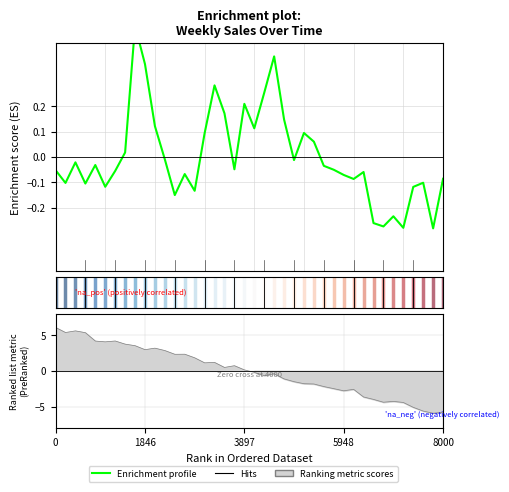

How many lines are shown in the chart?

1